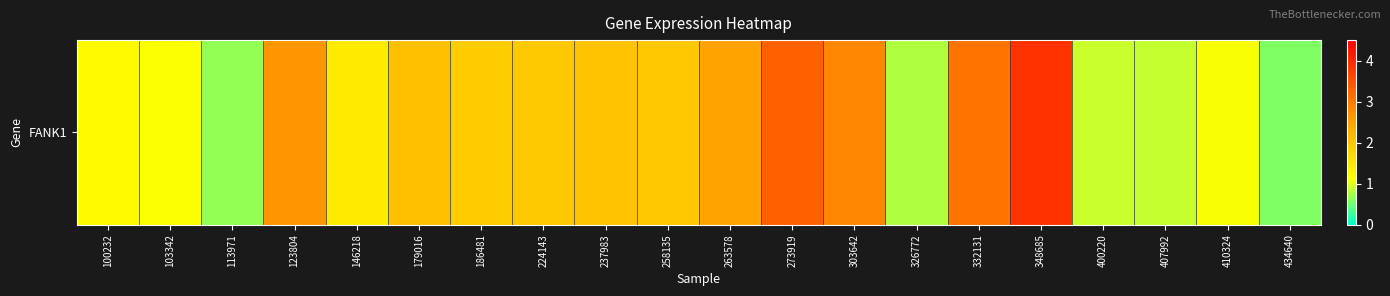

Which label corresponds to the smallest value in the chart?

434640